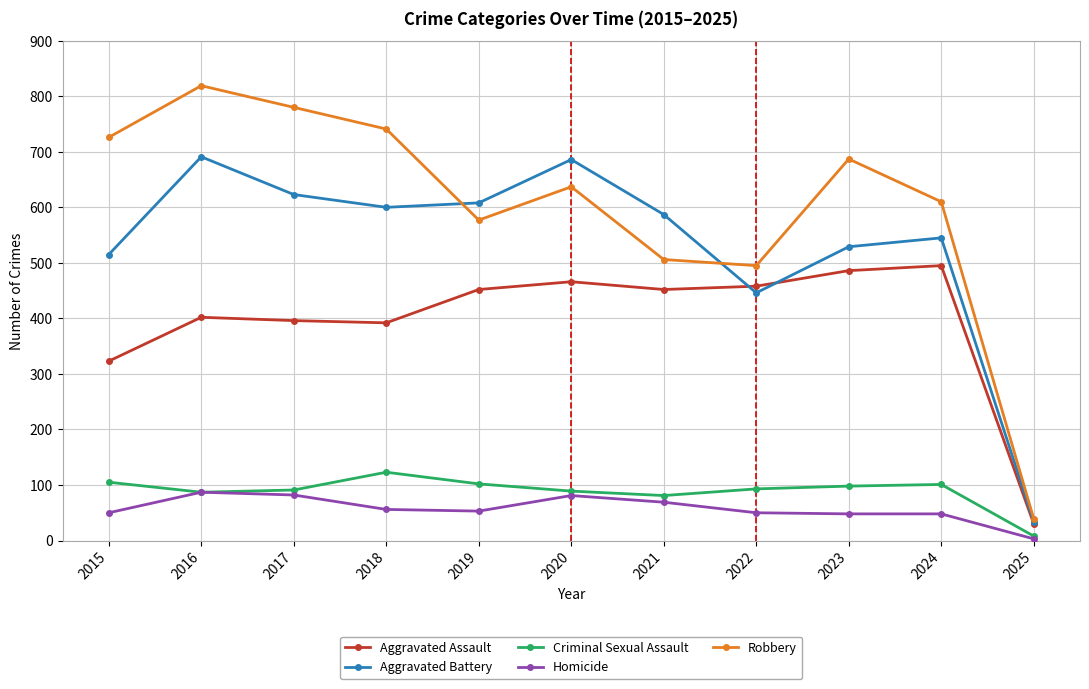

Is the value of Aggravated Battery at 2020 greater than the value of Homicide at 2021?

Yes